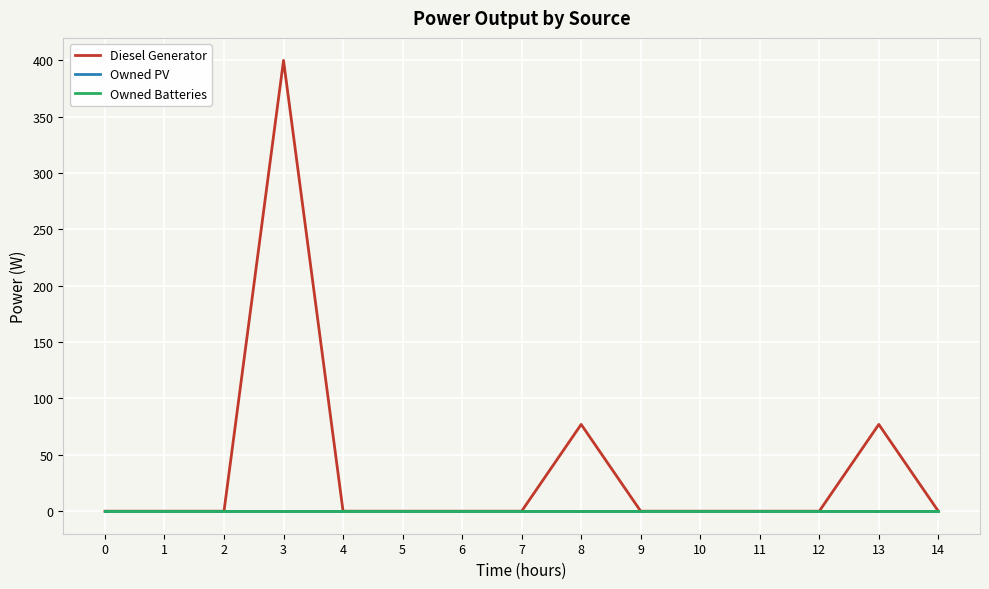

Is this an area chart (filled region under the line)?

No